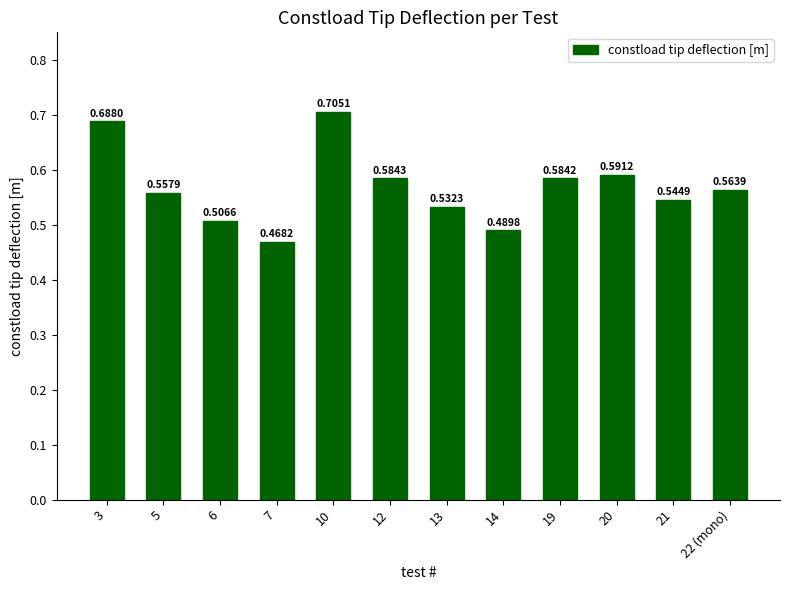

What is the difference between the second highest and minimum values?

0.2